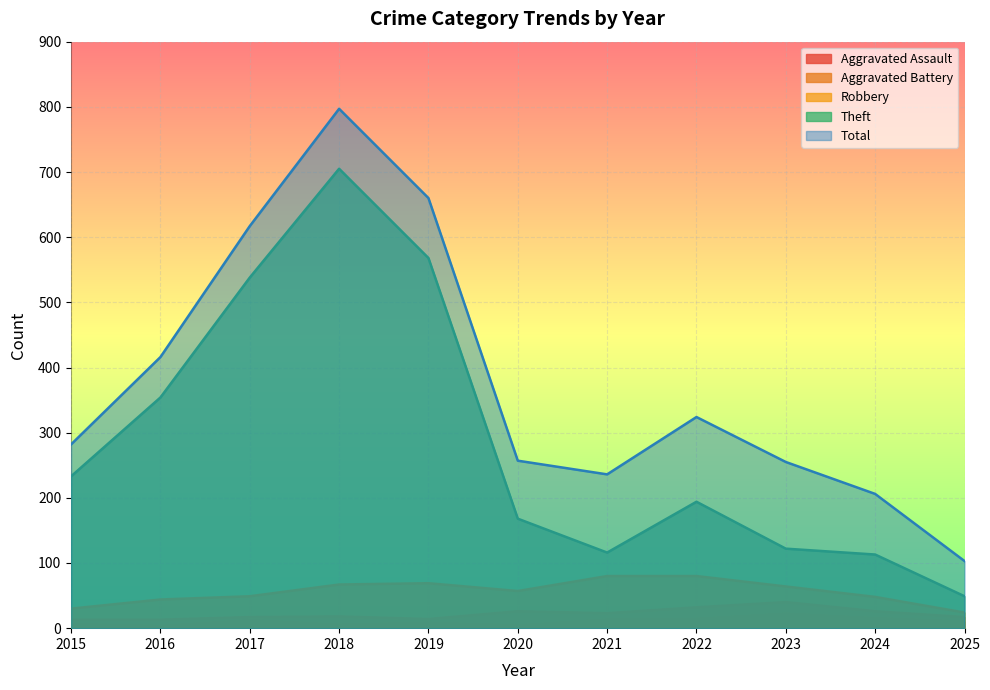

Where is Total nearest to the value 450?

2016